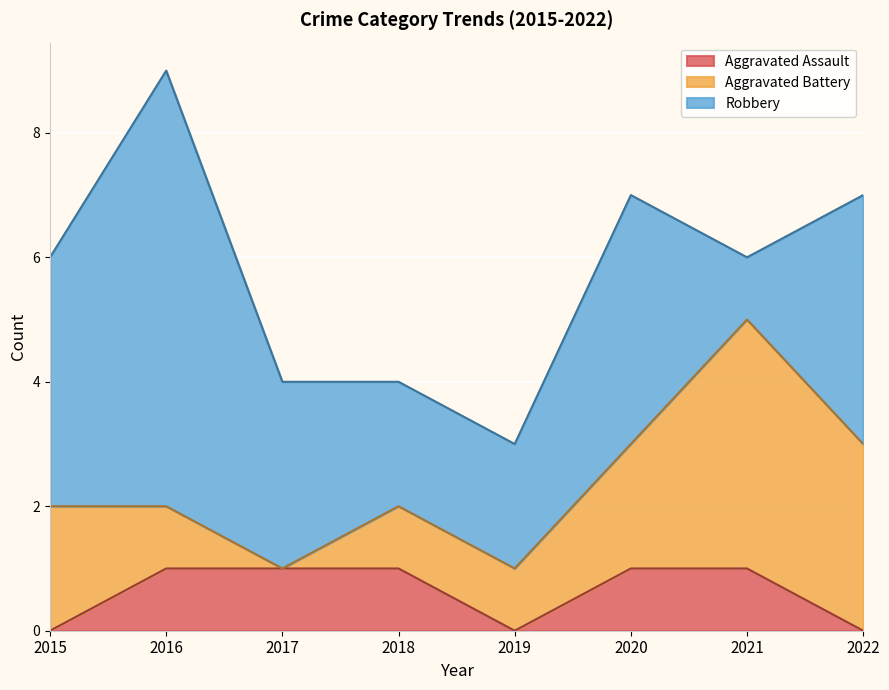

Where is Robbery nearest to the value 4?

2015